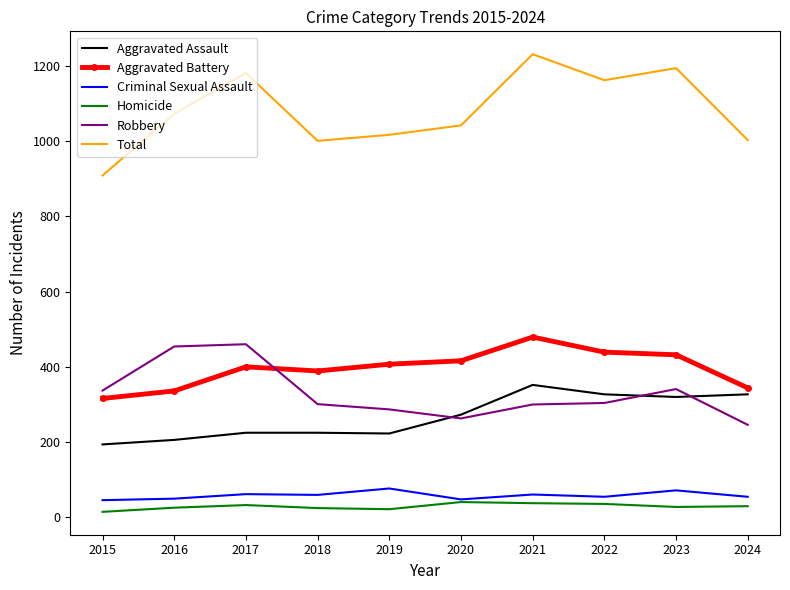

True or false: Aggravated Assault and Criminal Sexual Assault intersect in this chart.

False